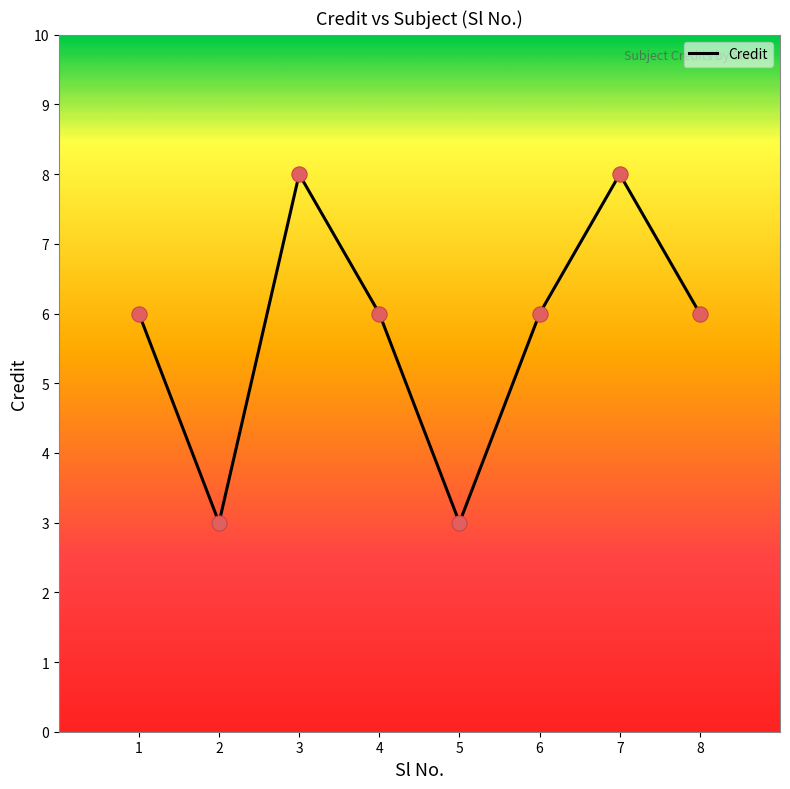

Approximately how many times larger is the value at 8 compared to 4?

1.0